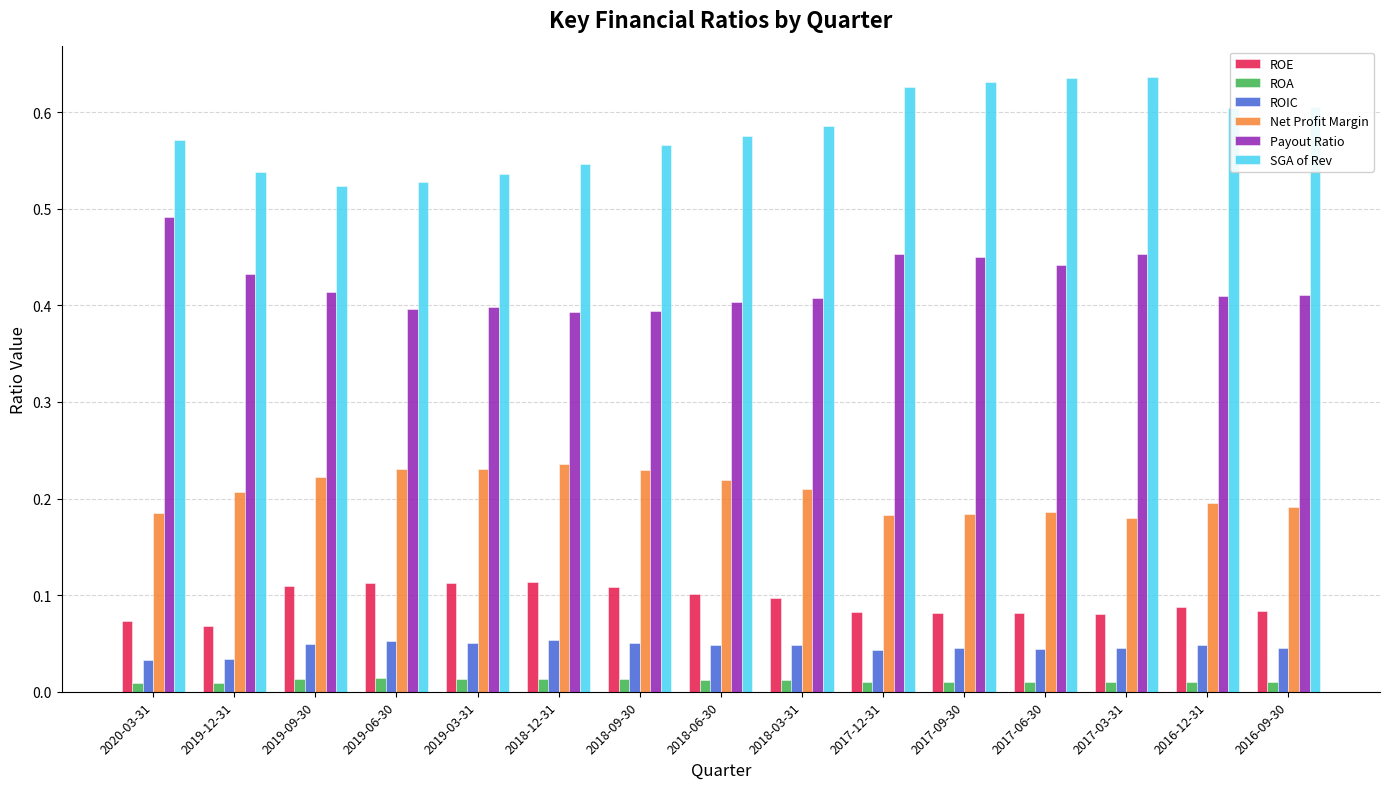

How many SGA of Rev values are between 0 and 1?

15